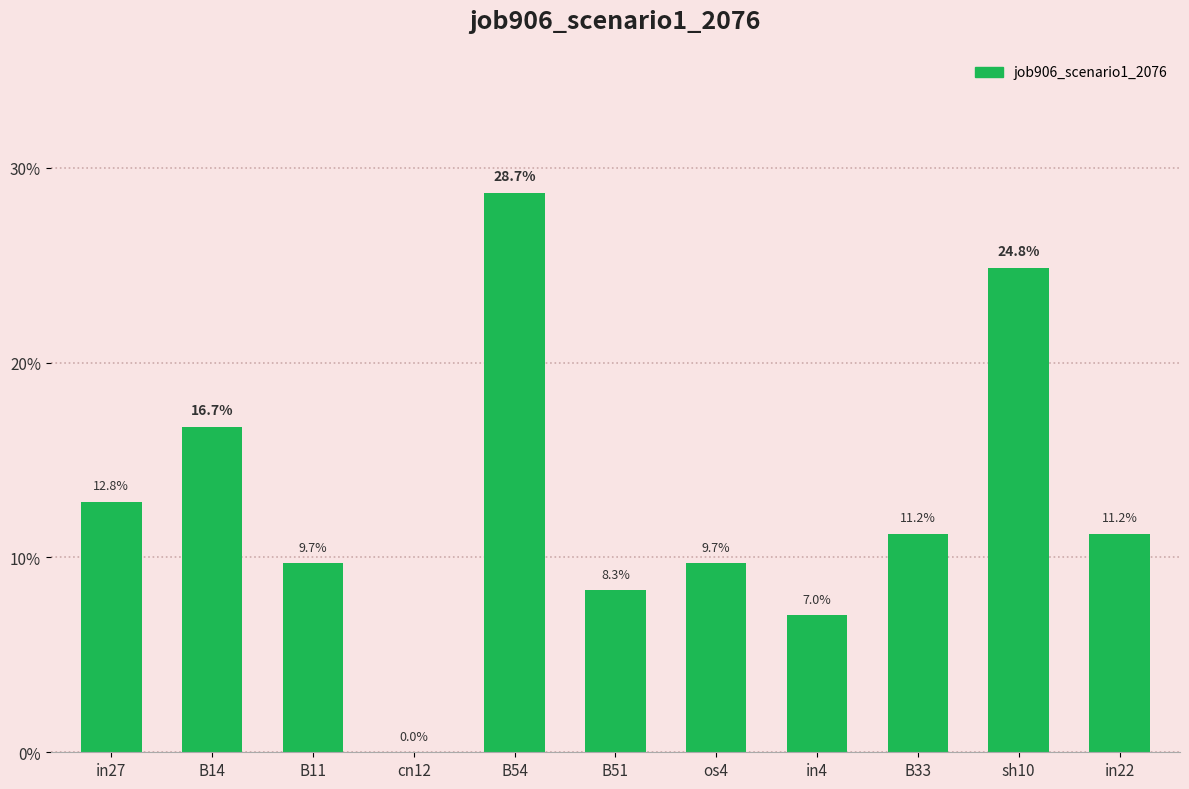

Reading left to right, extract all data points from this chart.

in27=0.1	B14=0.2	B11=0.1	cn12=0.0	B54=0.3	B51=0.1	os4=0.1	in4=0.1	B33=0.1	sh10=0.2	in22=0.1